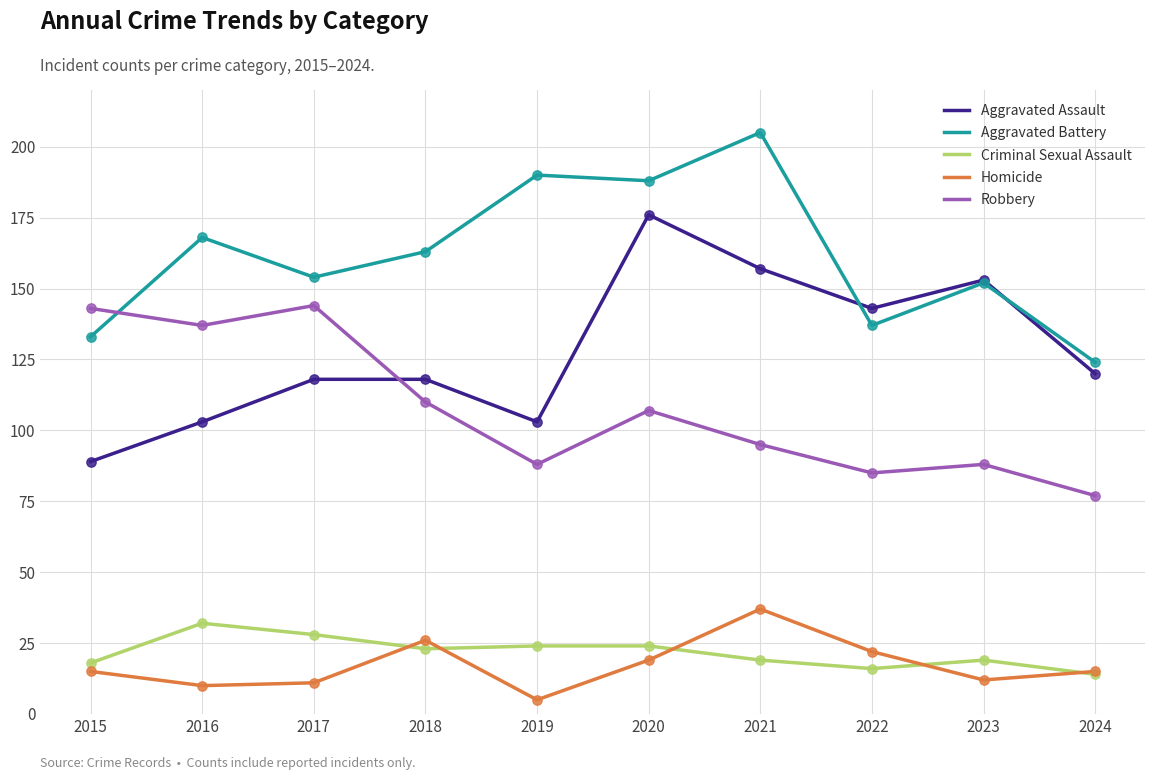

What is the total value across all series at 2017?

455